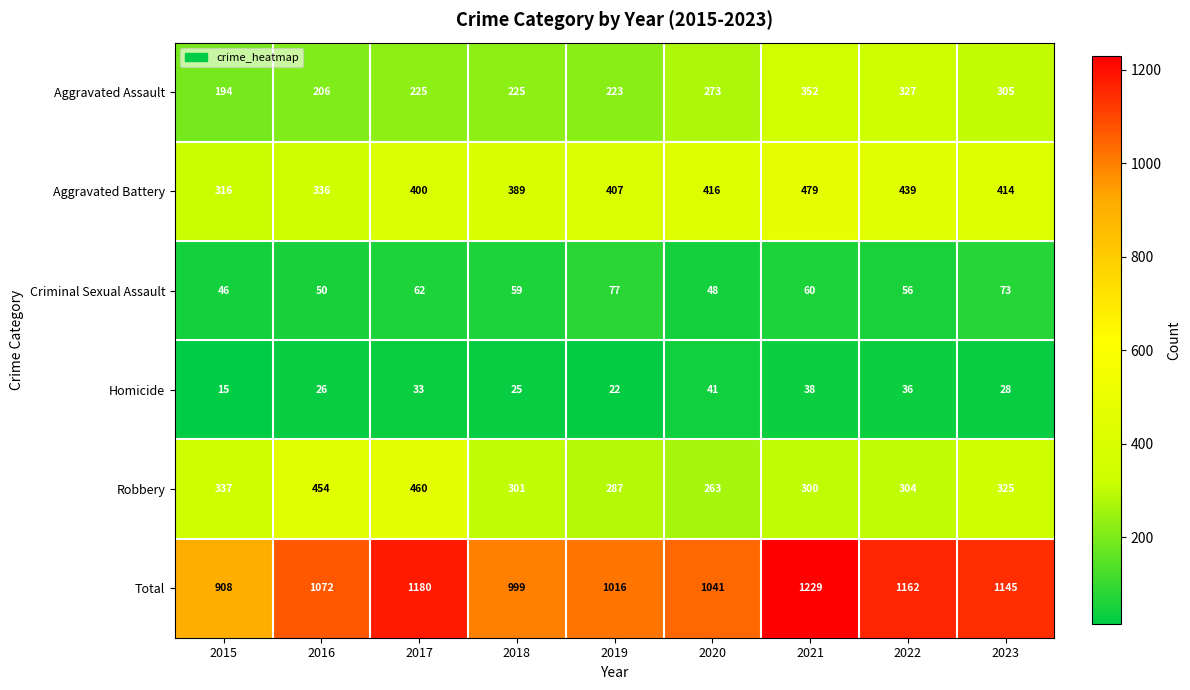

Count the number of data series in this chart.

6